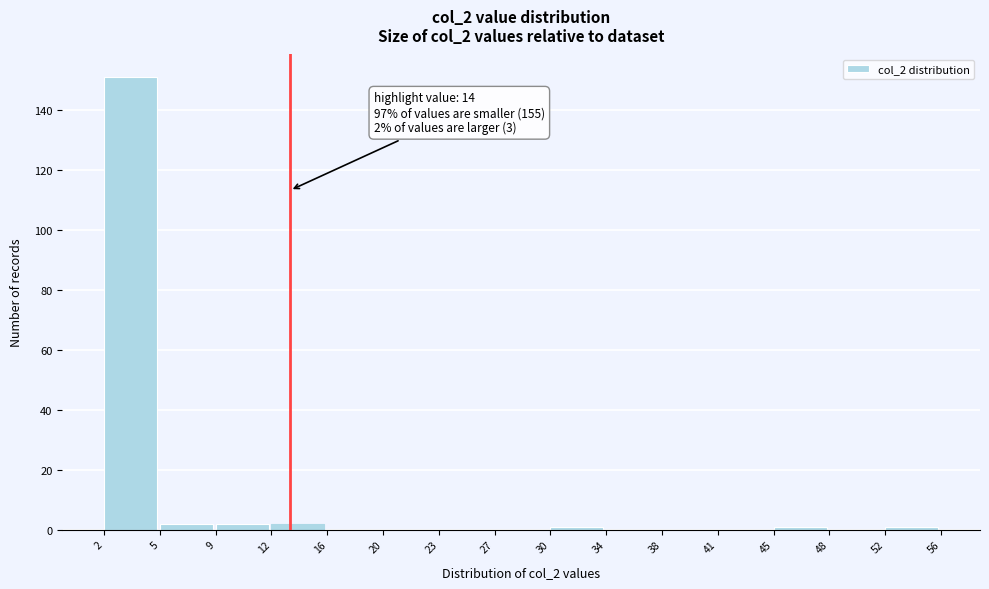

Reading left to right, list all the values displayed in this chart.

2=151	5=2	9=2	12=2	16=0	20=0	23=0	27=0	30=1	34=0	38=0	41=0	45=1	48=0	52=1